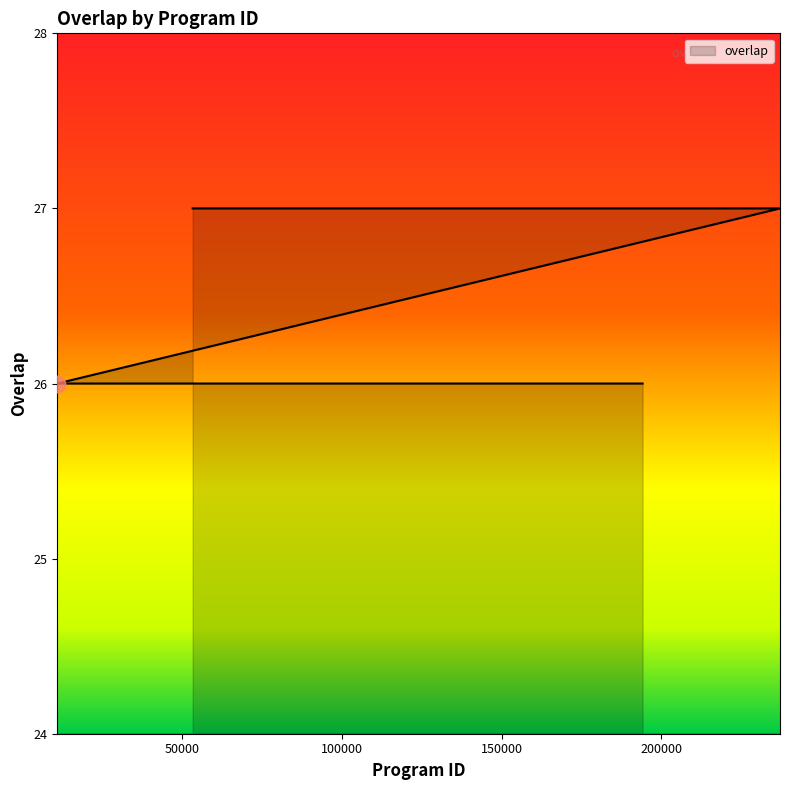

What position from the right is 194157?

1